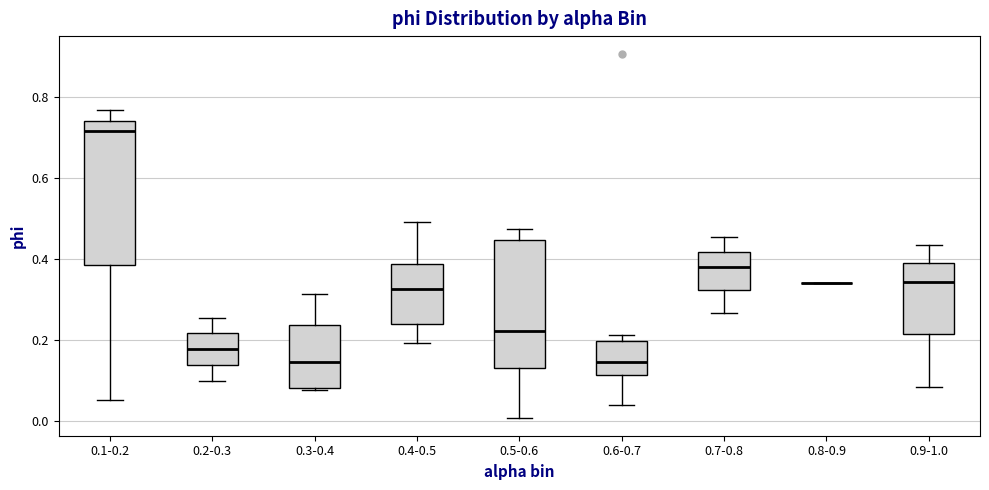

Which box is the tallest, from its lower edge to its upper edge?

0.1-0.2